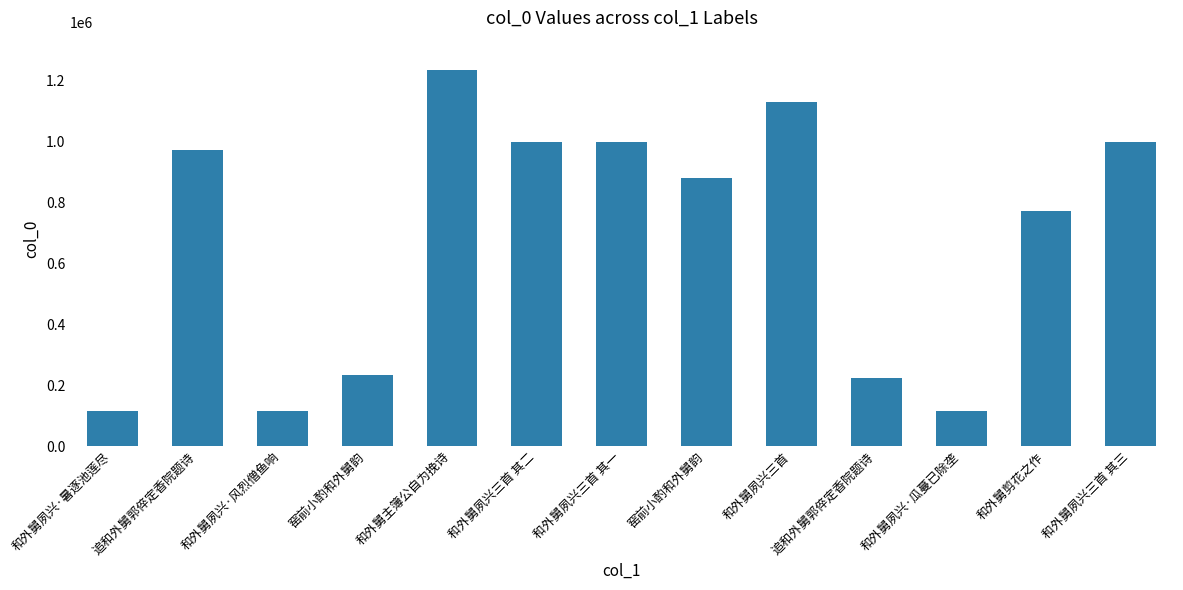

Reading left to right, extract all data points from this chart.

和外舅夙兴·暑逐池莲尽=114329	追和外舅郭倅定香院题诗=970516	和外舅夙兴·风烈僧鱼响=115225	窑前小酌和外舅韵=234287	和外舅主簿公自为挽诗=1233581	和外舅夙兴三首 其二=996155	和外舅夙兴三首 其一=996156	窑前小酌和外舅韵=879520	和外舅夙兴三首=1127031	追和外舅郭倅定香院题诗=224119	和外舅夙兴·瓜蔓已除垄=115226	和外舅剪花之作=770283	和外舅夙兴三首 其三=996154